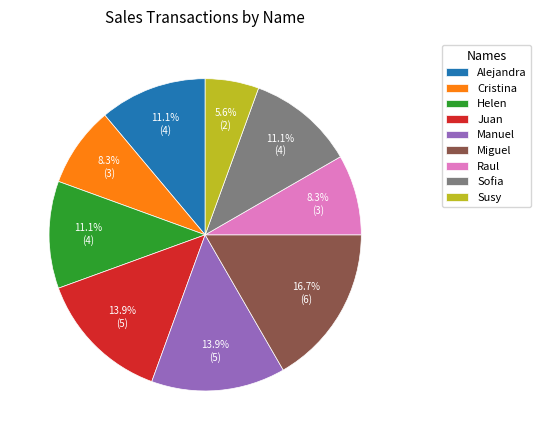

What is the smallest slice in the pie chart?

Susy